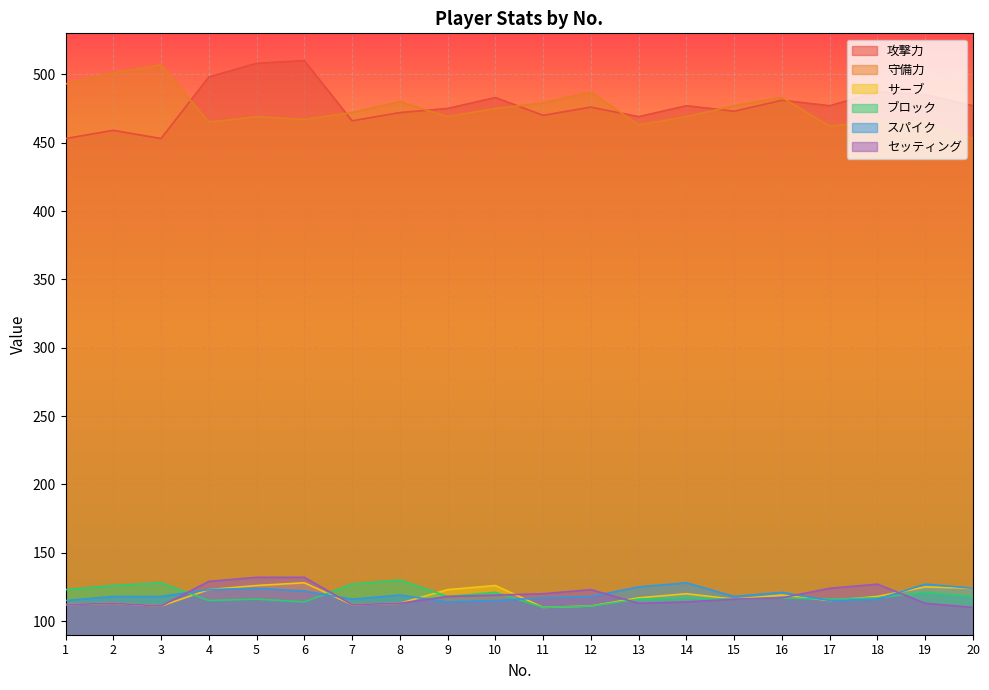

Where do サーブ and セッティング first cross each other?

10 and 11